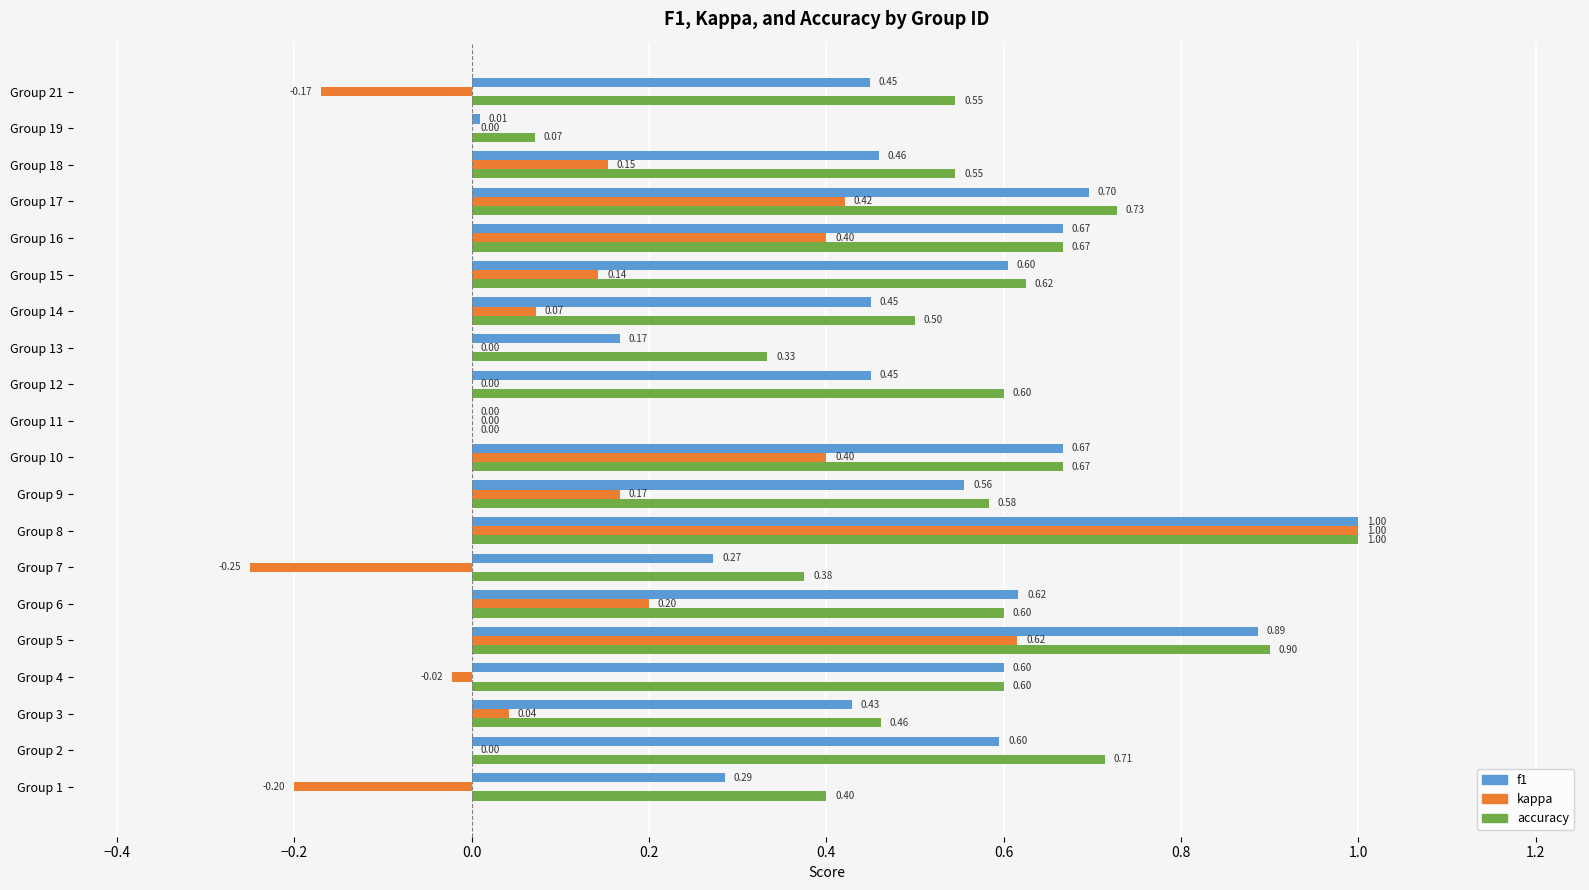

Between Group 2 and Group 10, which series saw the biggest shift?

kappa